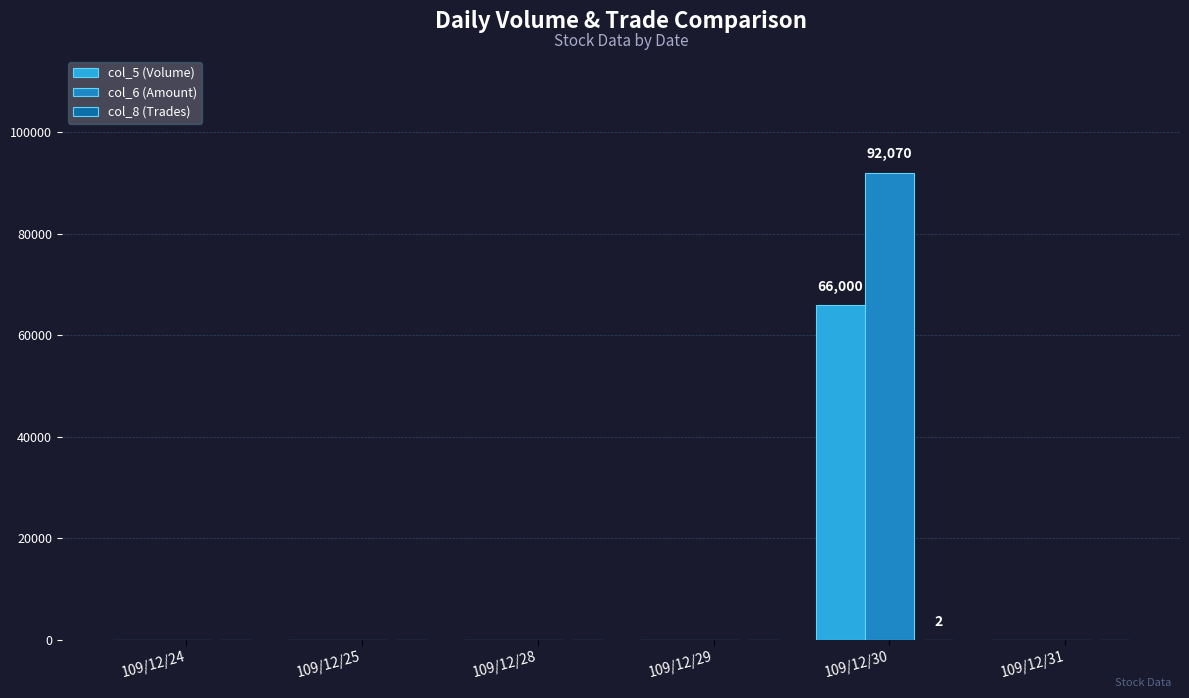

At which label does col_6 (Amount) reach its peak?

109/12/30